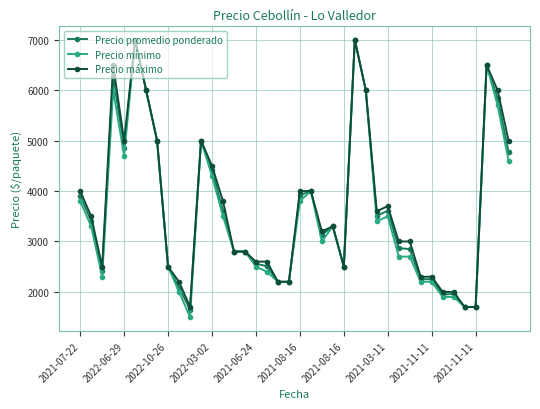

True or false: Precio mínimo has more than 2 interior local peaks.

True